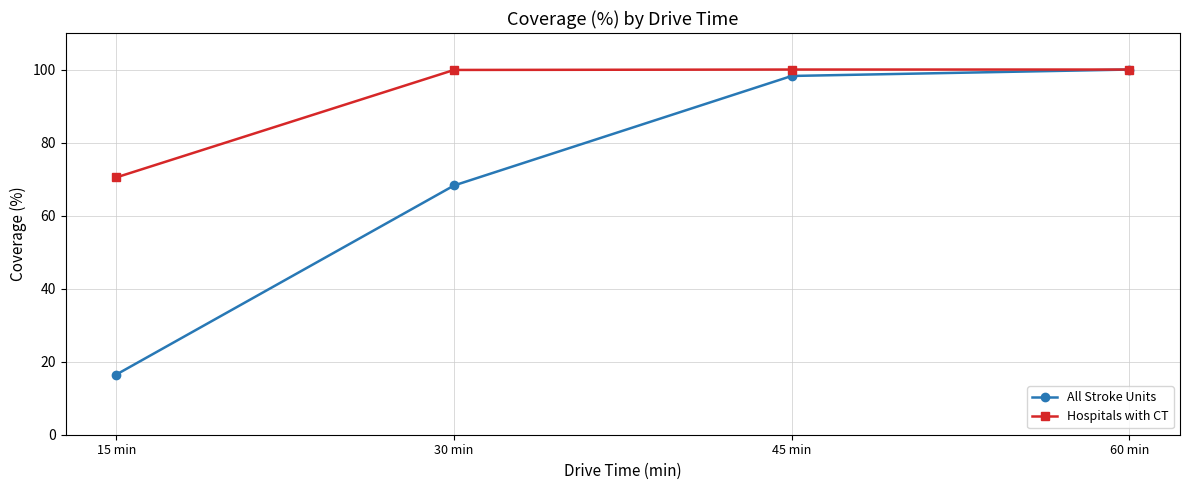

What is the label of the 2nd point from the left?

30 min